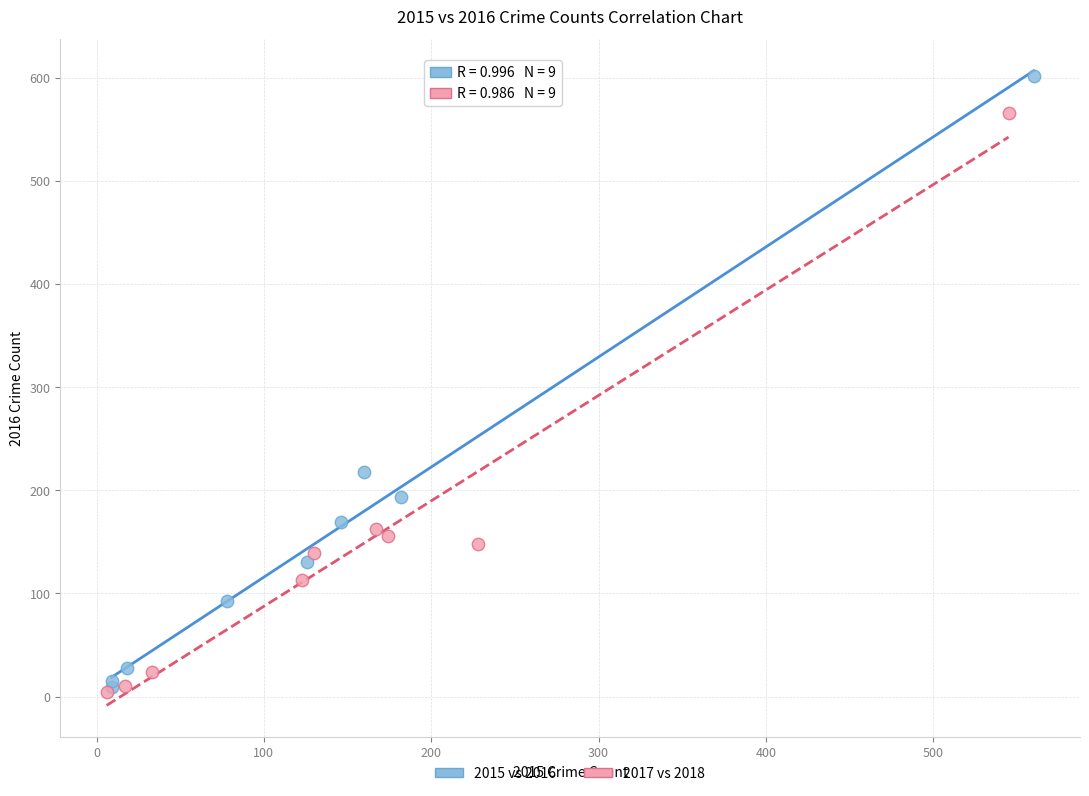

Which series has the widest spread of Y values?

2015 vs 2016